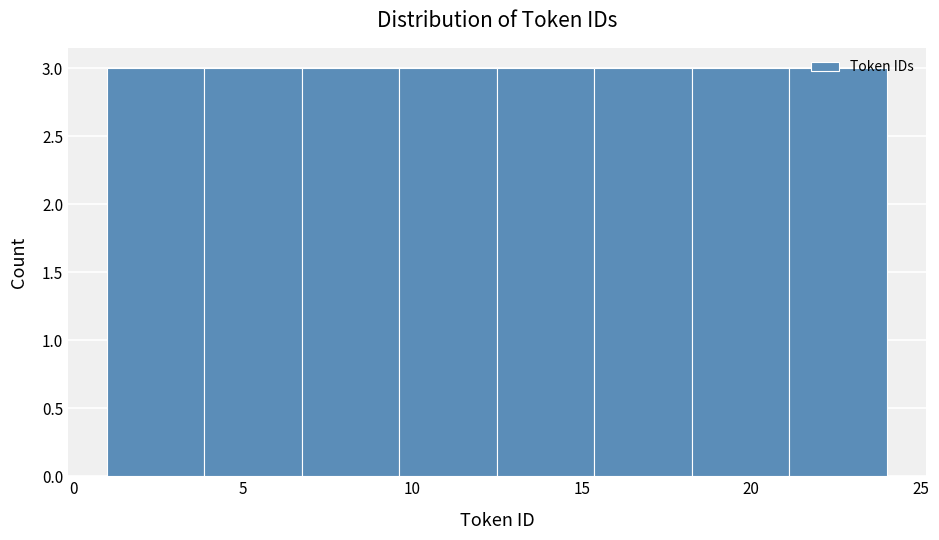

What is the height of the bar covering 7.0 to 9.5 on the x-axis? Neither the bar edges nor the heights are printed on the chart, so give them approximately, as read against the axes.

3